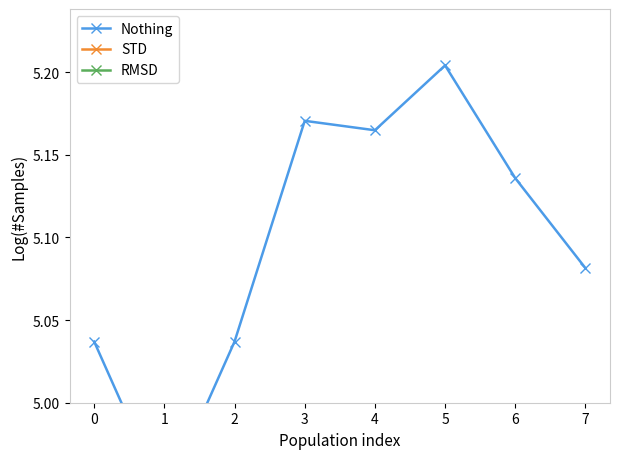

Count the STD values in the range 4 to 5.

8